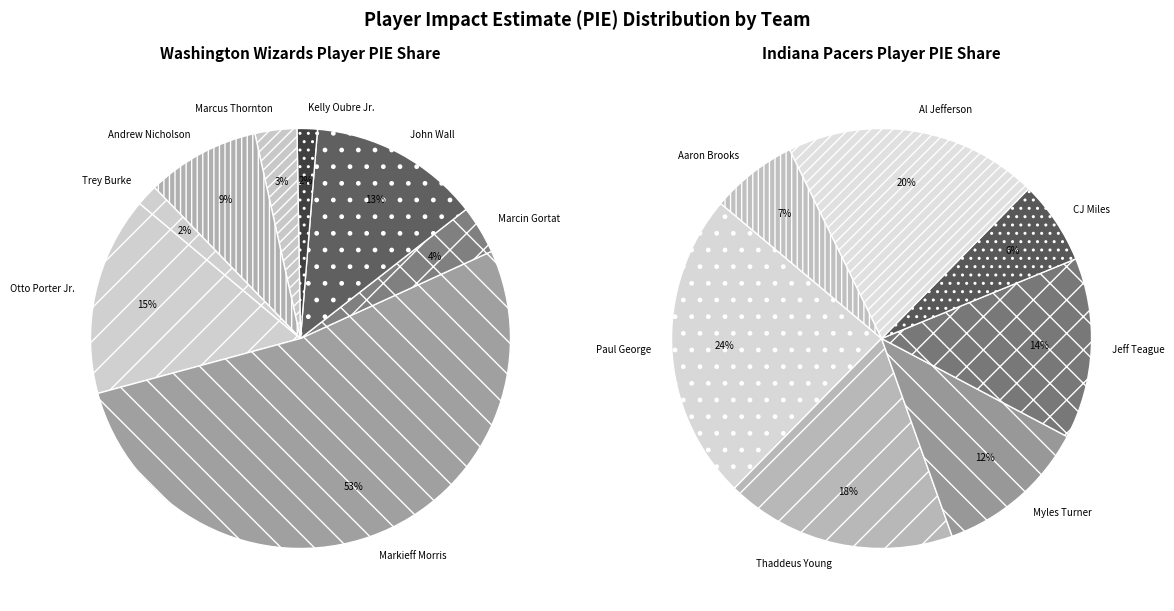

Which has a higher value, CJ Miles or Thaddeus Young?

Thaddeus Young